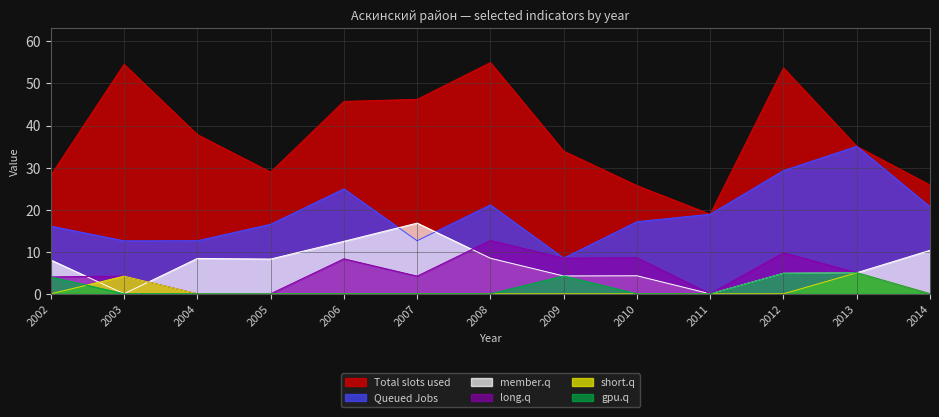

Reading left to right, what are all the values shown in this chart?

col_13: 2002=16.1	2003=12.6	2004=12.6	2005=16.5	2006=24.9	2007=12.6	2008=21.1	2009=8.5	2010=17.1	2011=18.9	2012=29.3	2013=35.1	2014=20.7
col_4: 2002=0.0	2003=4.2	2004=0.0	2005=0.0	2006=0.0	2007=0.0	2008=0.0	2009=0.0	2010=0.0	2011=0.0	2012=0.0	2013=5.0	2014=0.0
col_7: 2002=4.0	2003=4.2	2004=0.0	2005=0.0	2006=8.3	2007=4.2	2008=12.7	2009=8.5	2010=8.6	2011=0.0	2012=9.8	2013=5.0	2014=0.0
col_3: 2002=8.0	2003=0.0	2004=8.4	2005=8.3	2006=12.5	2007=16.8	2008=8.5	2009=4.2	2010=4.3	2011=0.0	2012=4.9	2013=5.0	2014=10.3
col_9: 2002=28.1	2003=54.5	2004=37.8	2005=28.9	2006=45.7	2007=46.2	2008=55.0	2009=33.9	2010=25.7	2011=18.9	2012=53.7	2013=35.1	2014=25.8
col_20: 2002=4.0	2003=0.0	2004=0.0	2005=0.0	2006=0.0	2007=0.0	2008=0.0	2009=4.2	2010=0.0	2011=0.0	2012=4.9	2013=5.0	2014=0.0